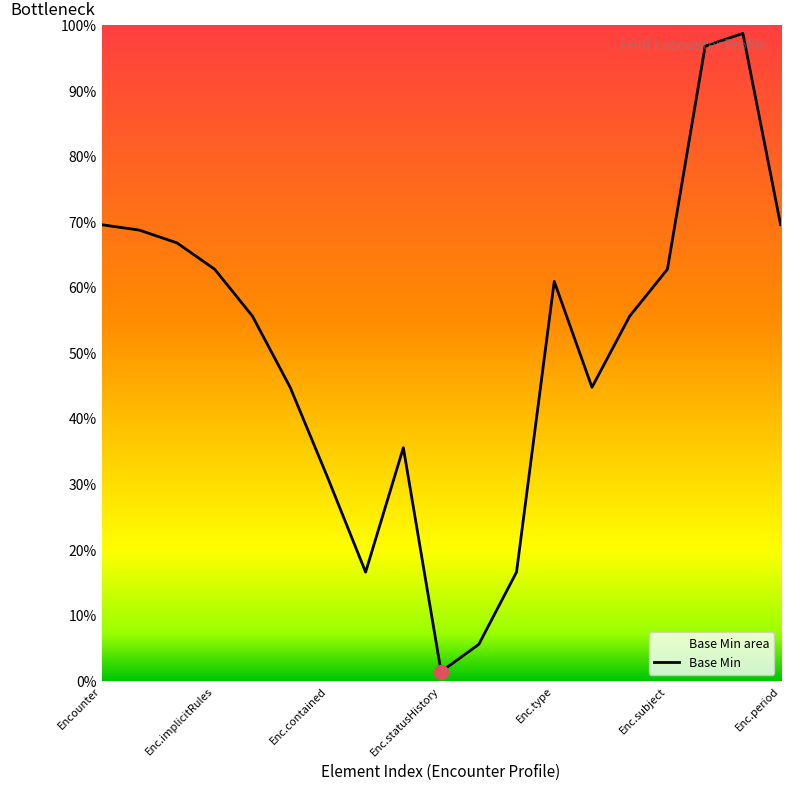

Reading left to right, transcribe all the data shown in this chart.

0.7	0.7	0.7	0.6	0.6	0.4	0.3	0.2	0.4	0.0	0.1	0.2	0.6	0.4	0.6	0.6	1.0	1.0	0.7